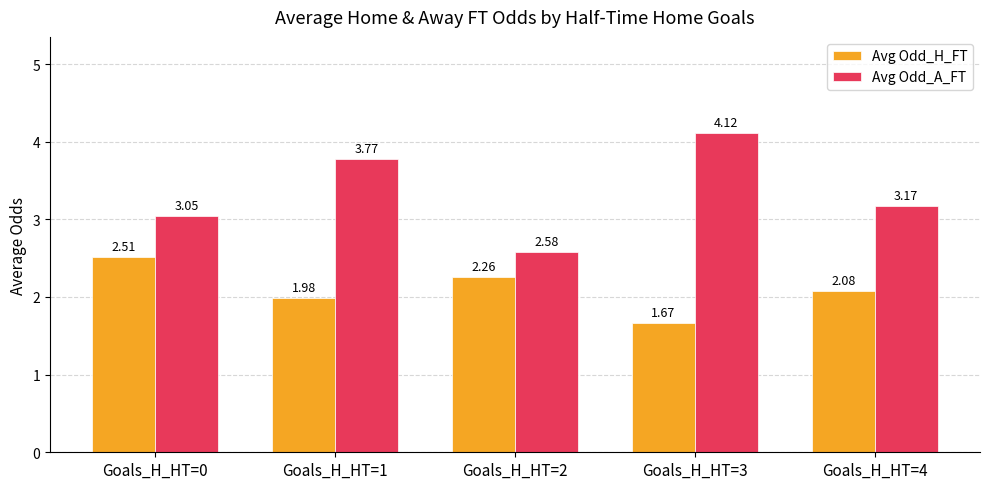

What is the difference between the maximum and minimum values in the Avg Odd_A_FT series?

1.5